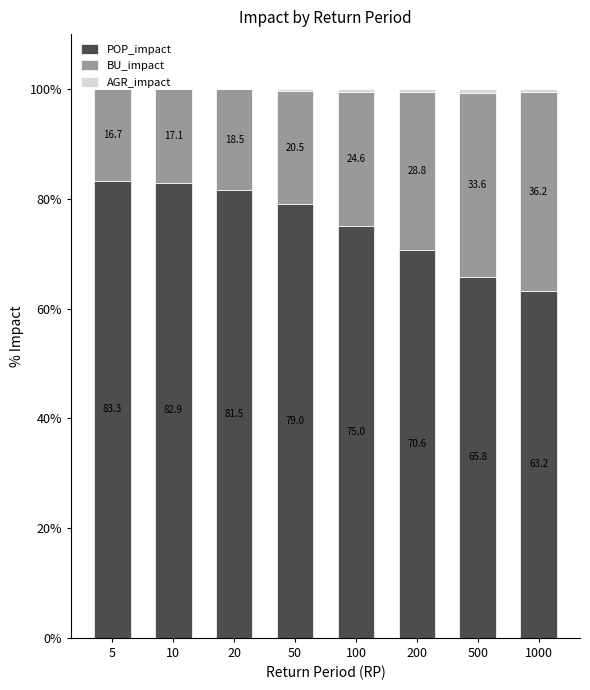

Is it true that POP_impact equals 65.8 at 500?

True